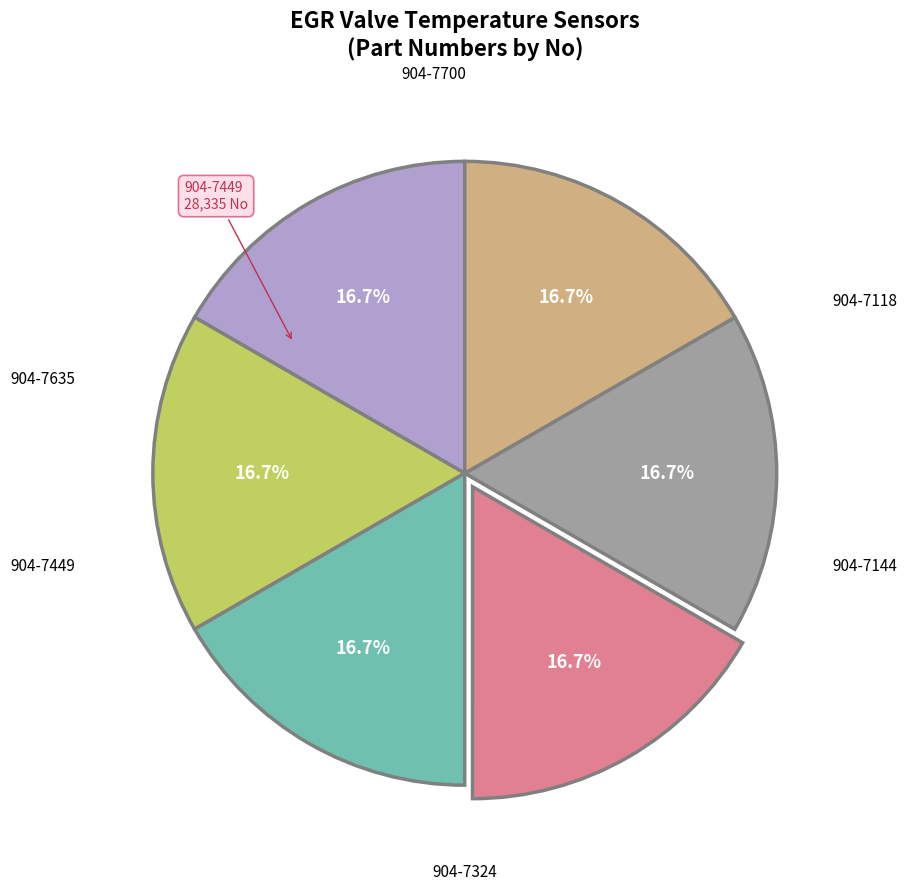

How many segments does this pie chart have?

6